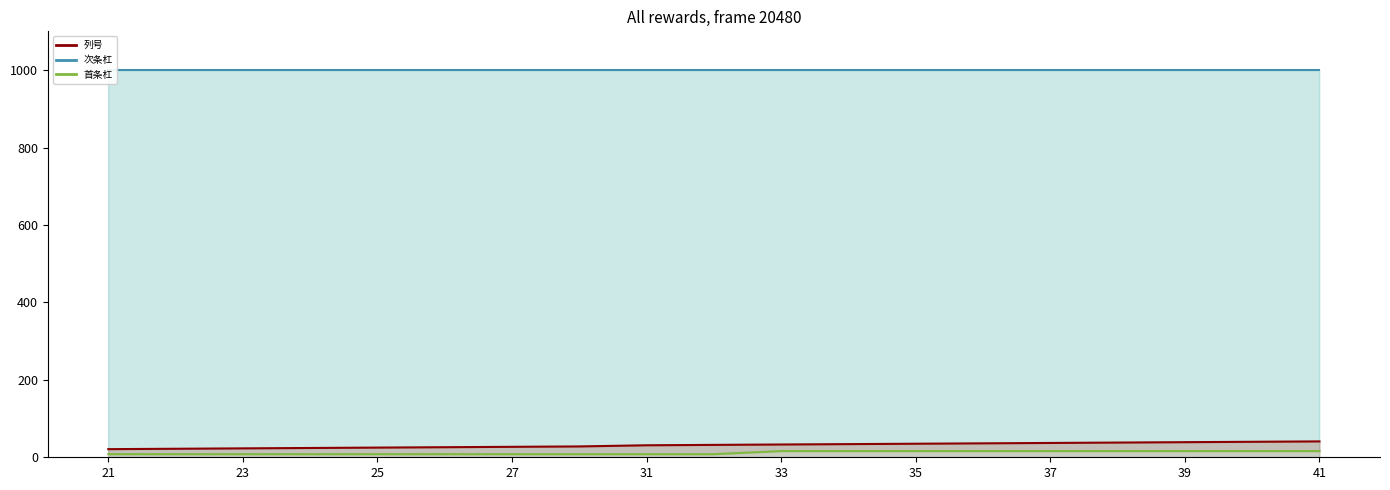

How many data points in 列号 are above 32?

9